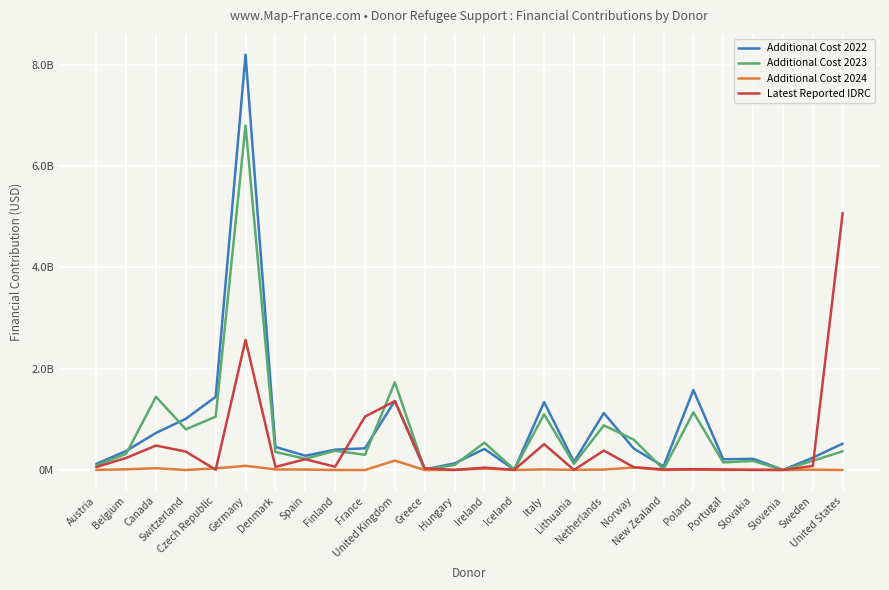

Does the chart have visible grid lines?

Yes